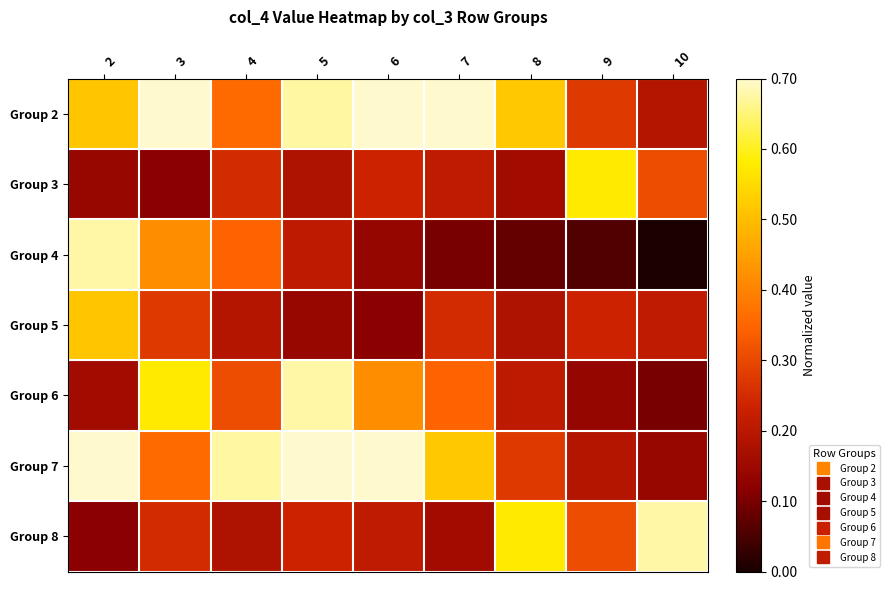

At which category is the sum across all series the highest?

2